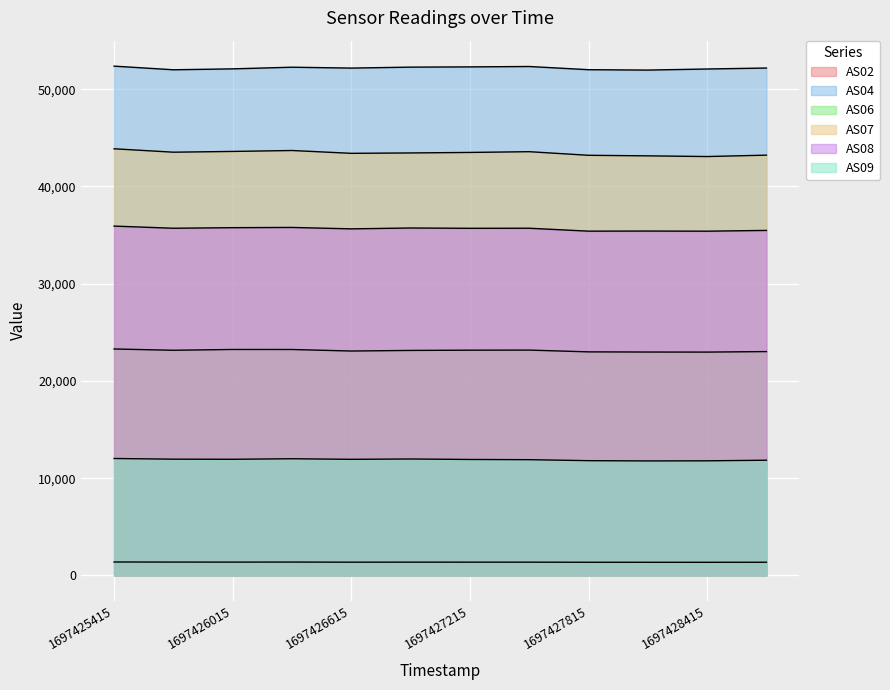

What is the value of the AS09 point at the 1st from the left?

12025